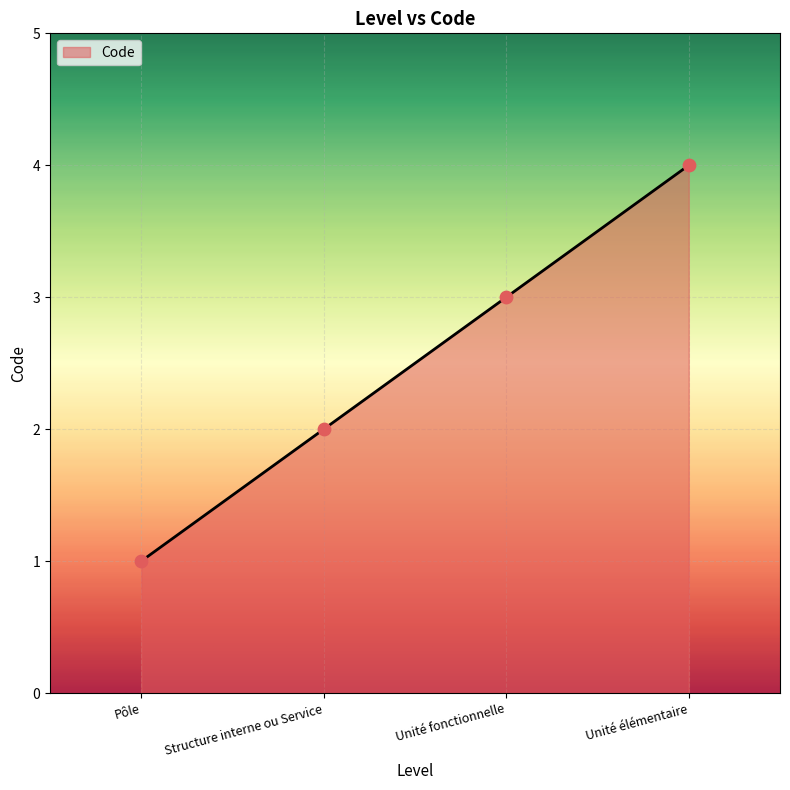

Approximately how many times larger is the value at Pôle compared to Unité fonctionnelle?

0.3